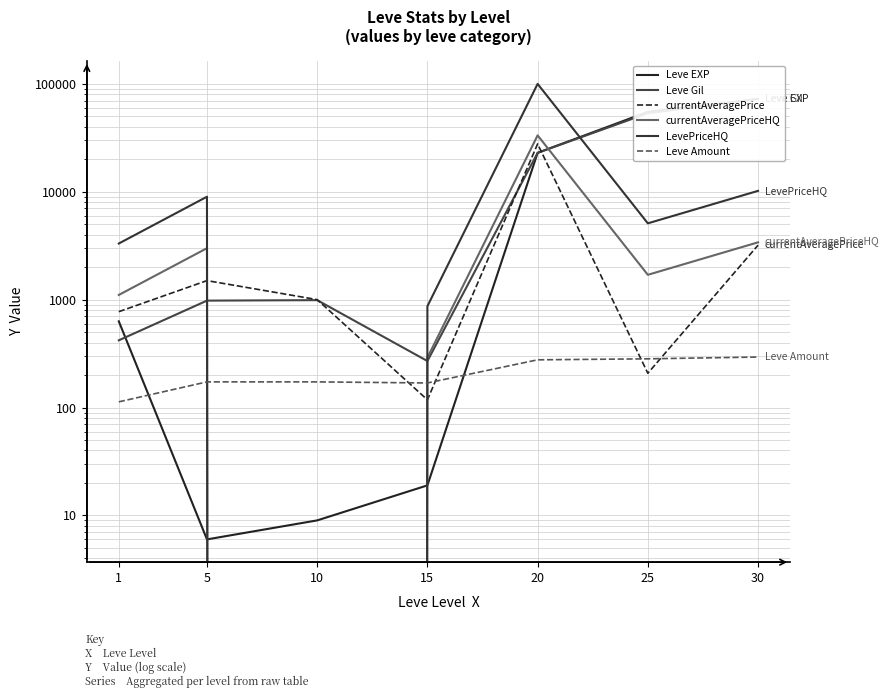

At which category is the sum across all series the highest?

20